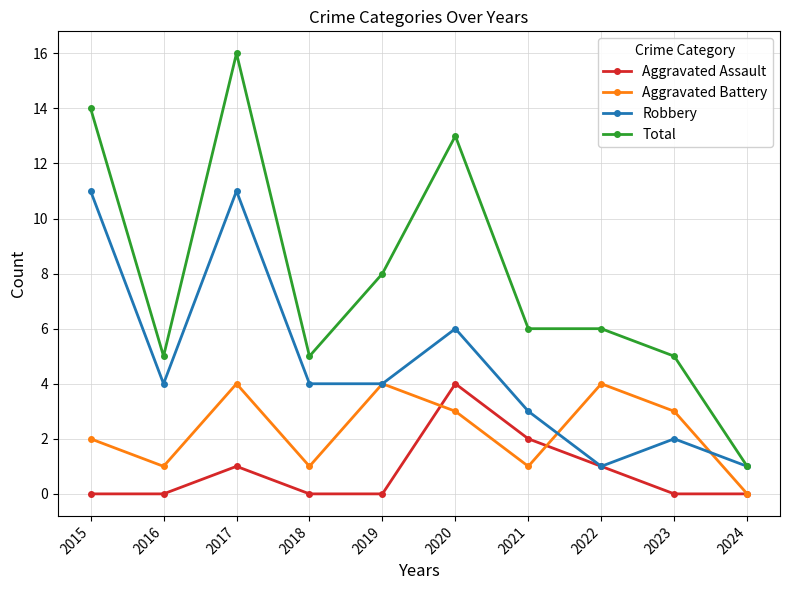

What is the average value of the Total series?

8